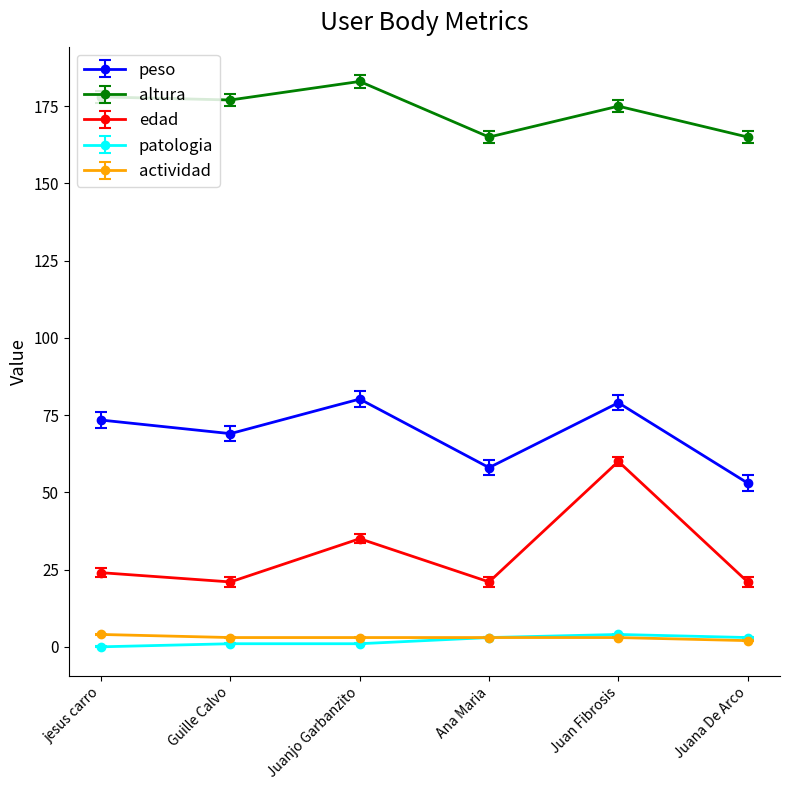

True or false: edad and patologia cross at least once.

False